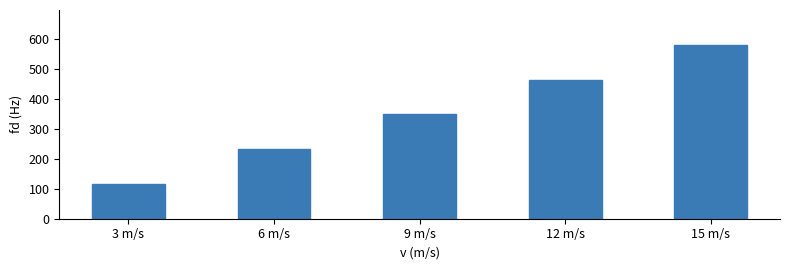

True or false: the data shows 116 at 3 m/s.

True